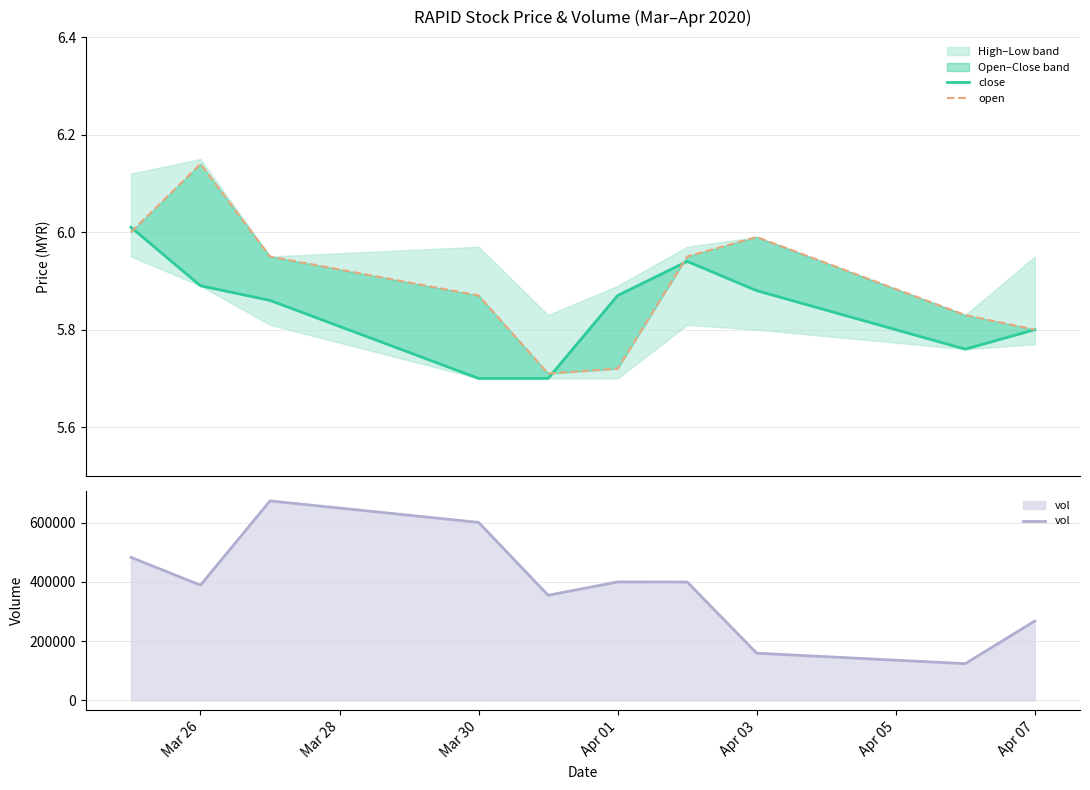

Which series has the largest total across all categories?

vol